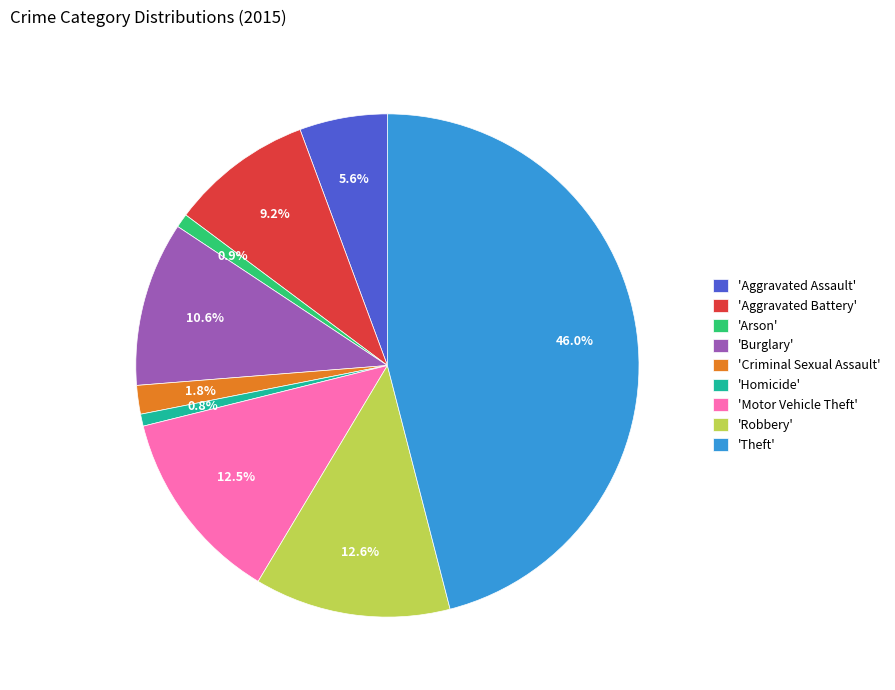

What percentage is NOT represented by 'Robbery'?

87.4%